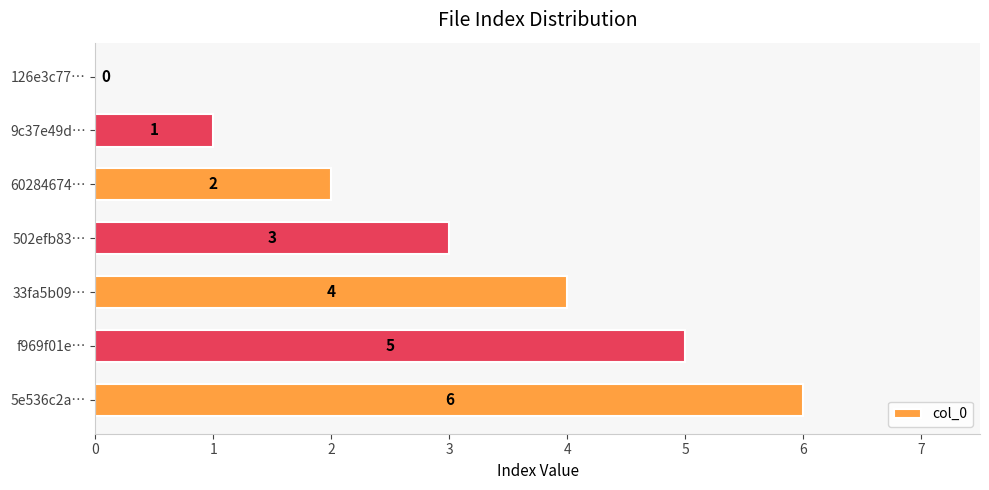

Between 60284674… and 9c37e49d…, which is larger?

60284674…